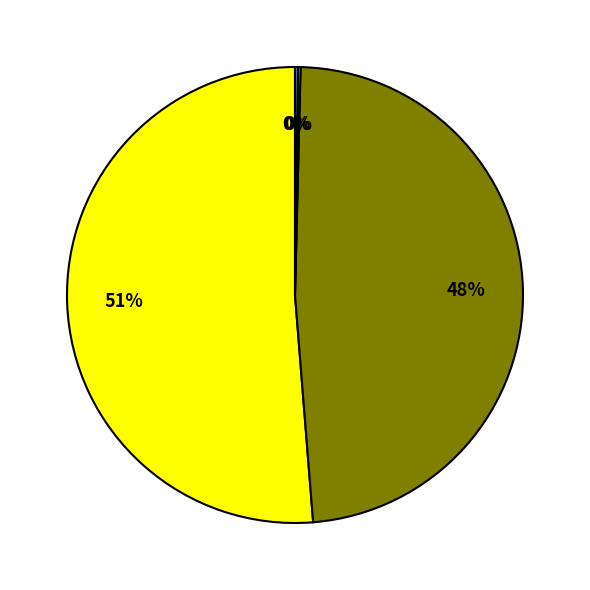

Does any single category account for the majority?

Yes